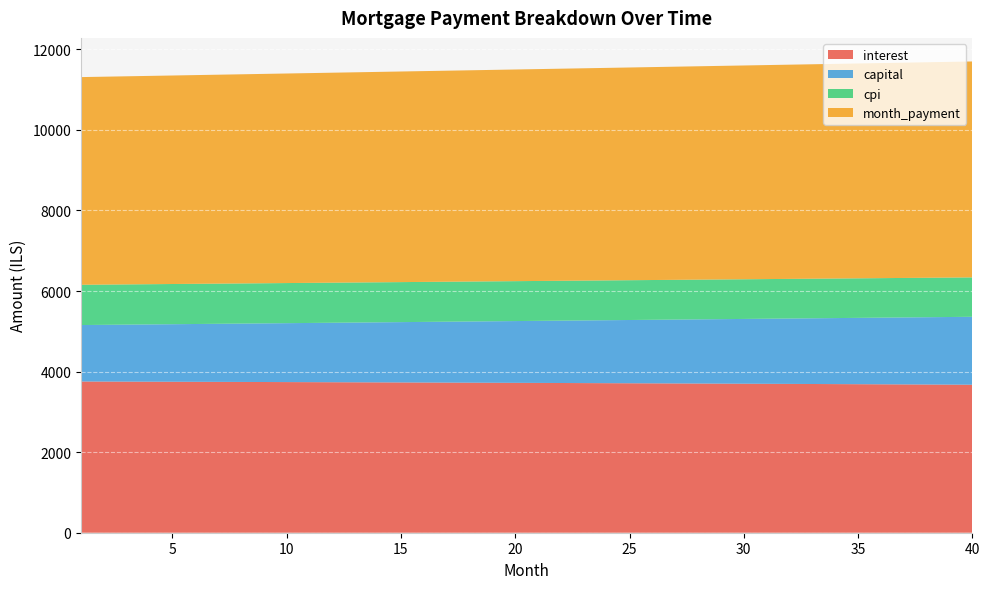

What is the maximum value for interest?

3753.8